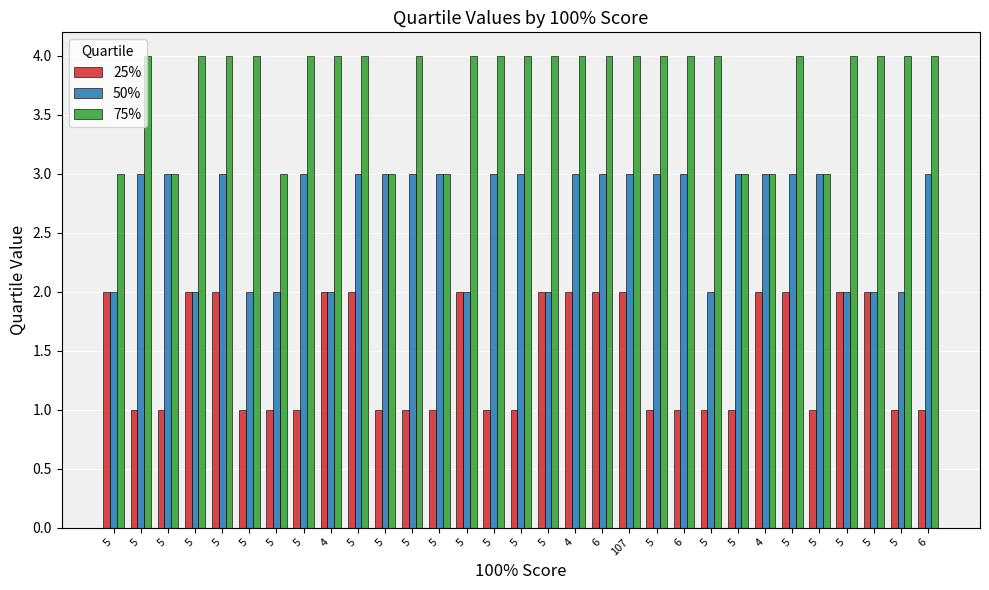

How many data points in 75% are less than 4?

8